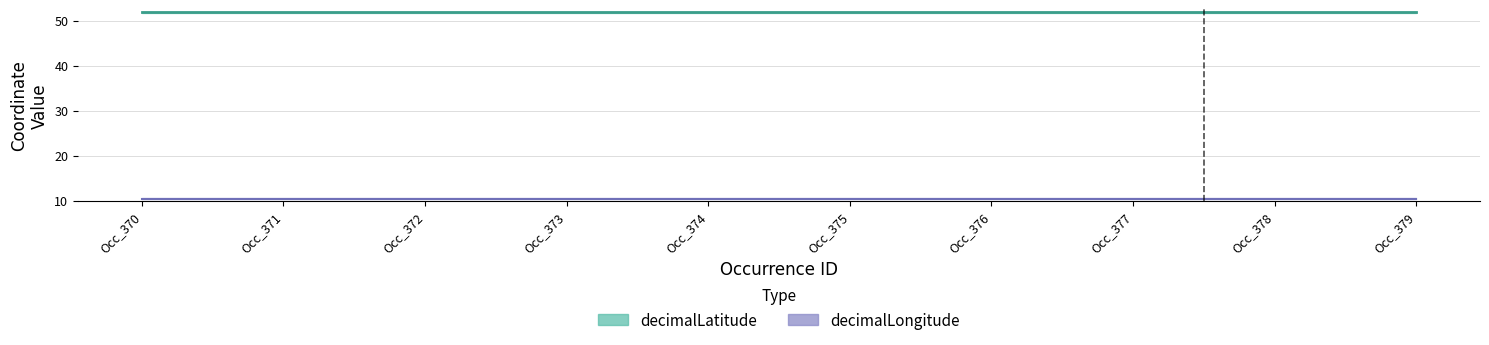

Reading left to right, transcribe all the data shown in this chart.

decimalLatitude: 51.8	51.8	51.8	51.8	51.8	51.8	51.8	51.8	51.8	51.8
decimalLongitude: 10.5	10.5	10.5	10.5	10.5	10.5	10.5	10.5	10.5	10.5